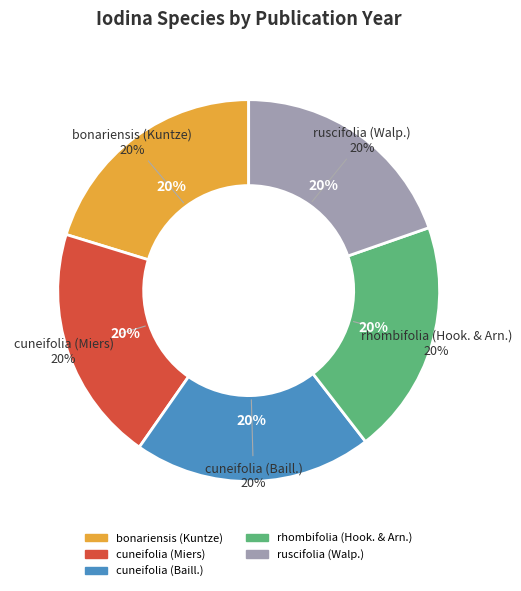

How many segments does this pie chart have?

5